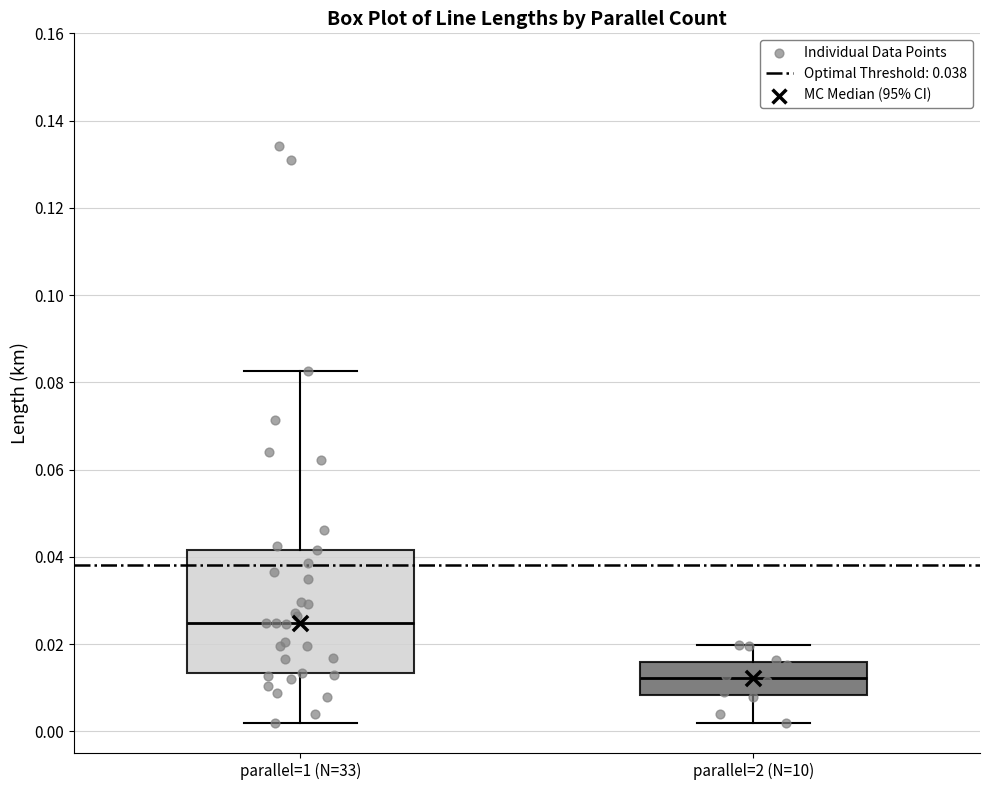

Which box has the lowest median line?

parallel=2 (N=10)